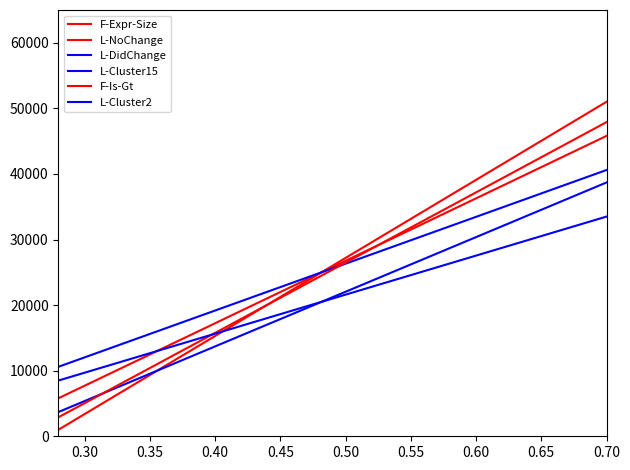

How many values in the L-DidChange series exceed 20800?

3